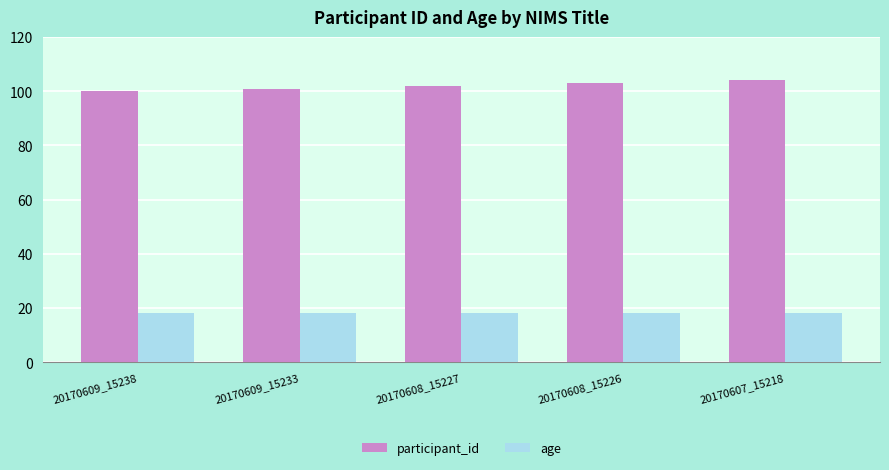

What is the average value of the participant_id series?

102